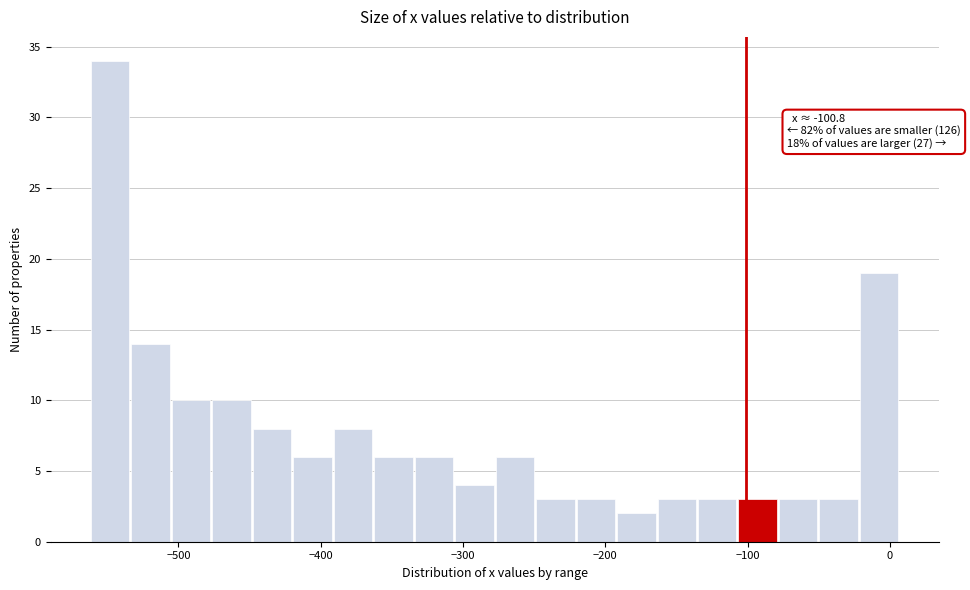

Around what value on the x-axis is the tallest bar? Give the approximate position of its centre, as read against the axis.

-550